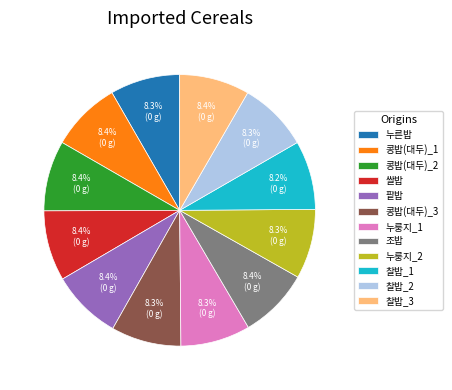

Is the sum of 콩밥(대두)_3 and 찰밥_2 greater than half?

No